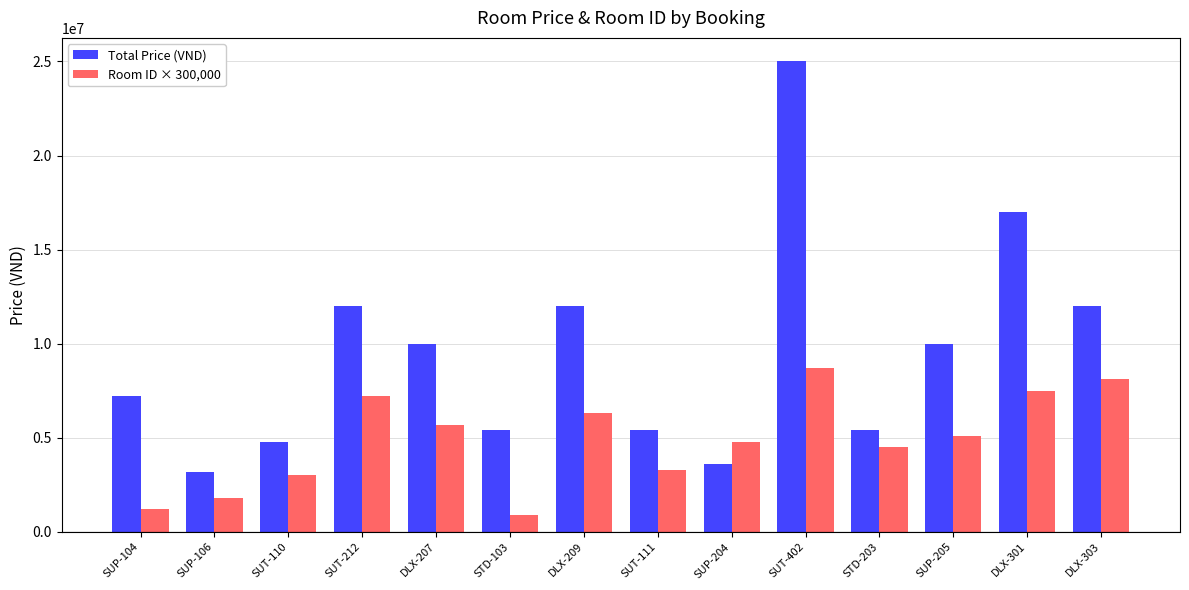

What is the total value across all series at SUT-110?

7800000